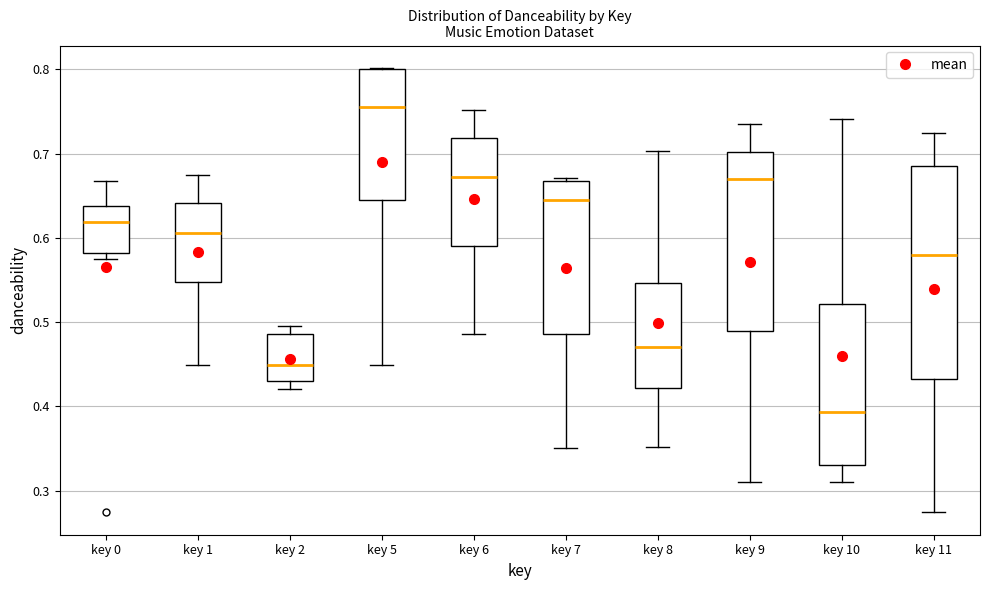

Comparing the boxes themselves (not the whiskers), which one is the tallest?

key 11